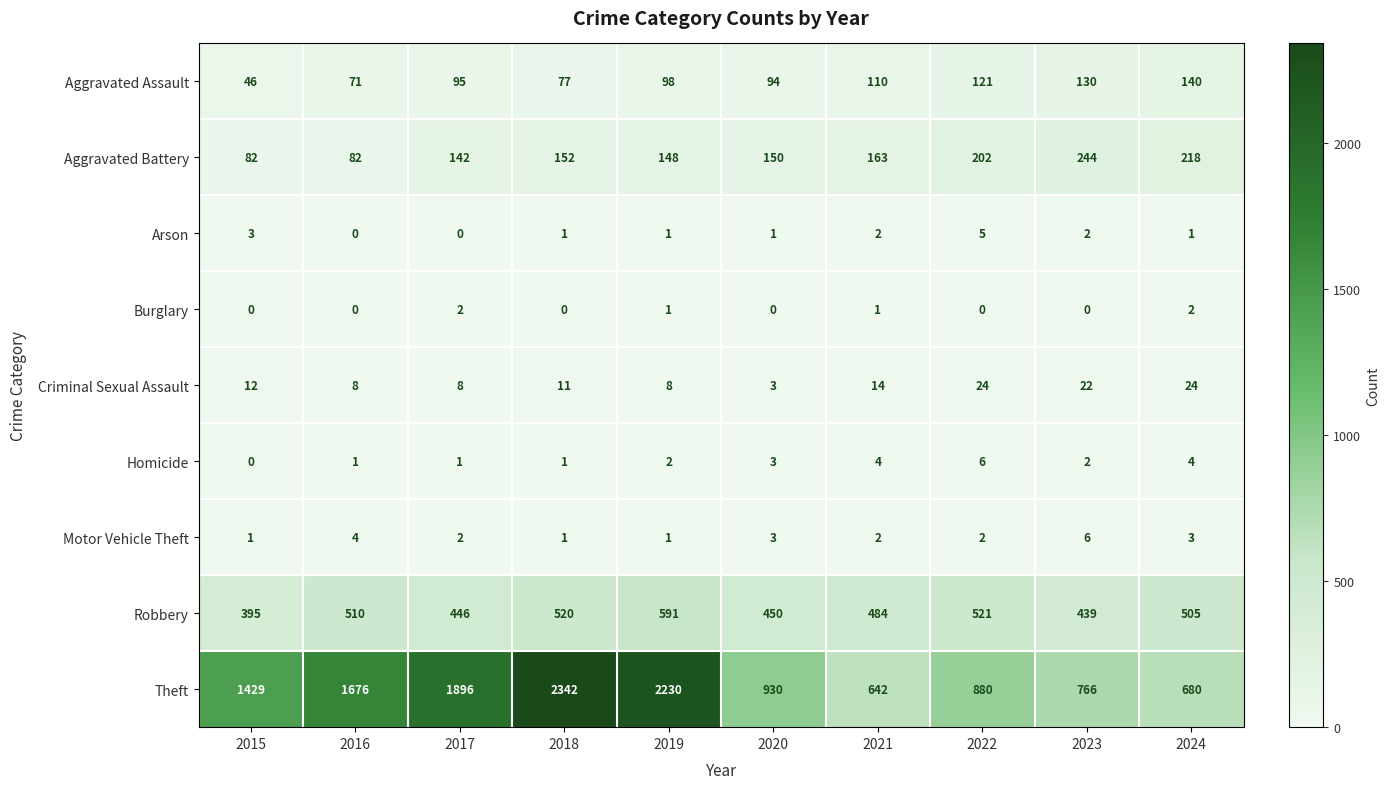

Which series has the largest total across all categories?

Theft